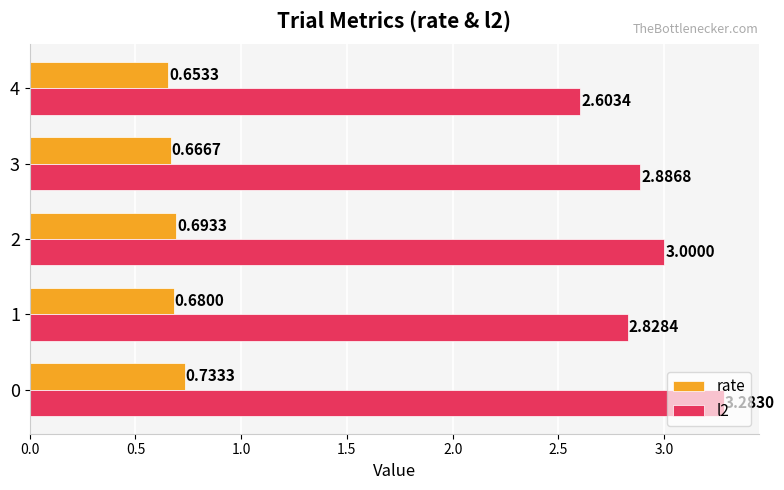

What are all the series names shown in the legend?

rate, l2